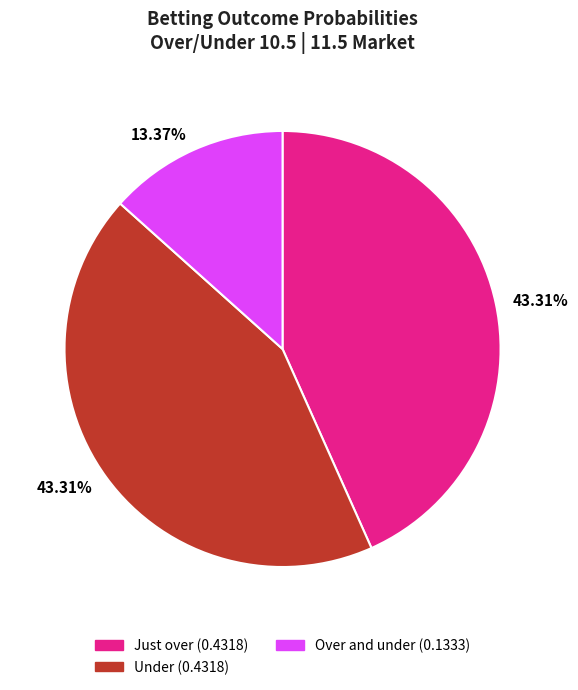

Does any single category account for the majority?

No